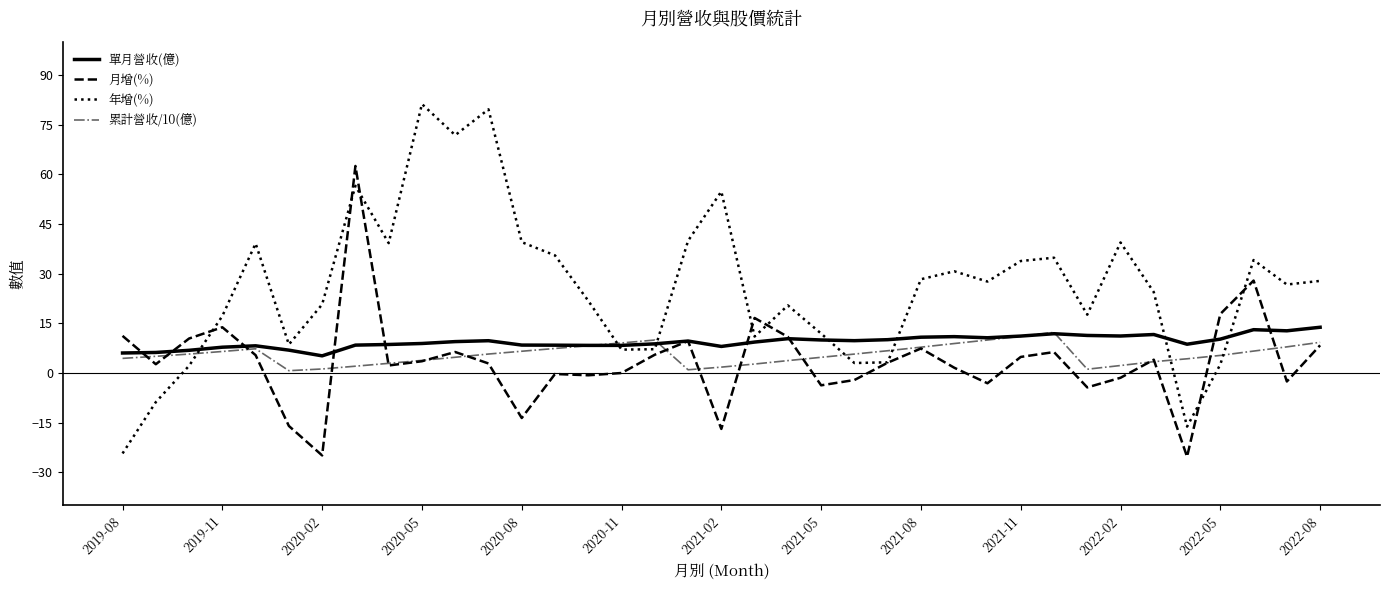

Which series has the largest total across all categories?

年增(%)